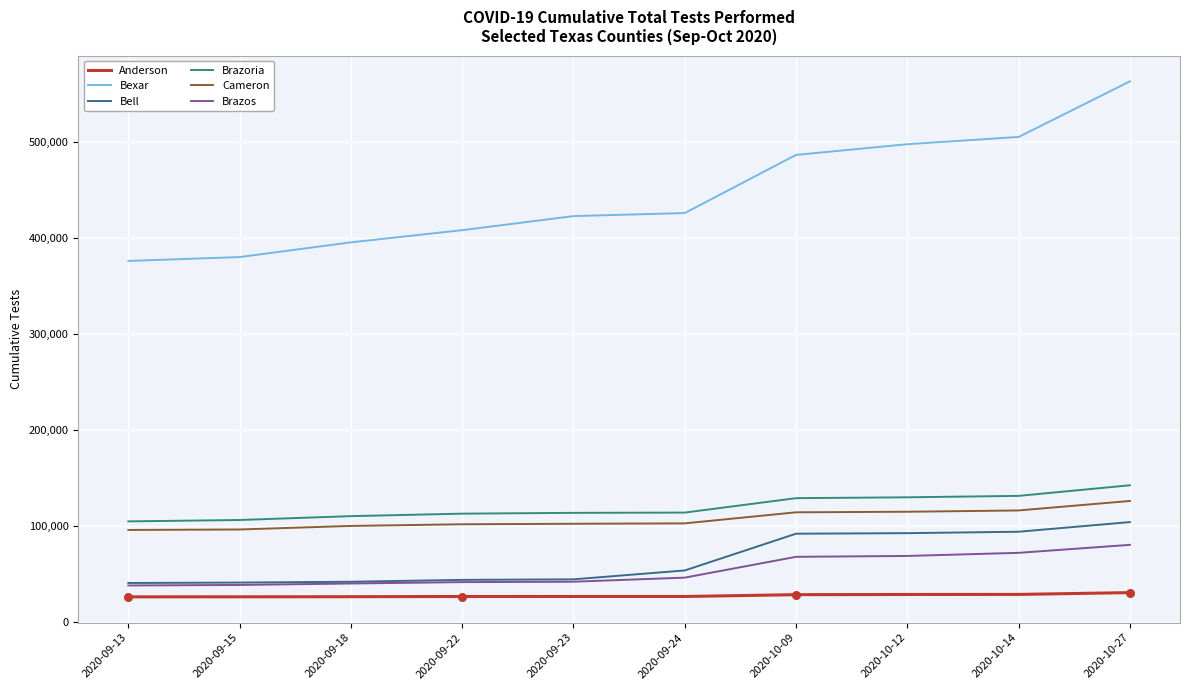

At how many categories does at least one series exceed 233584?

10